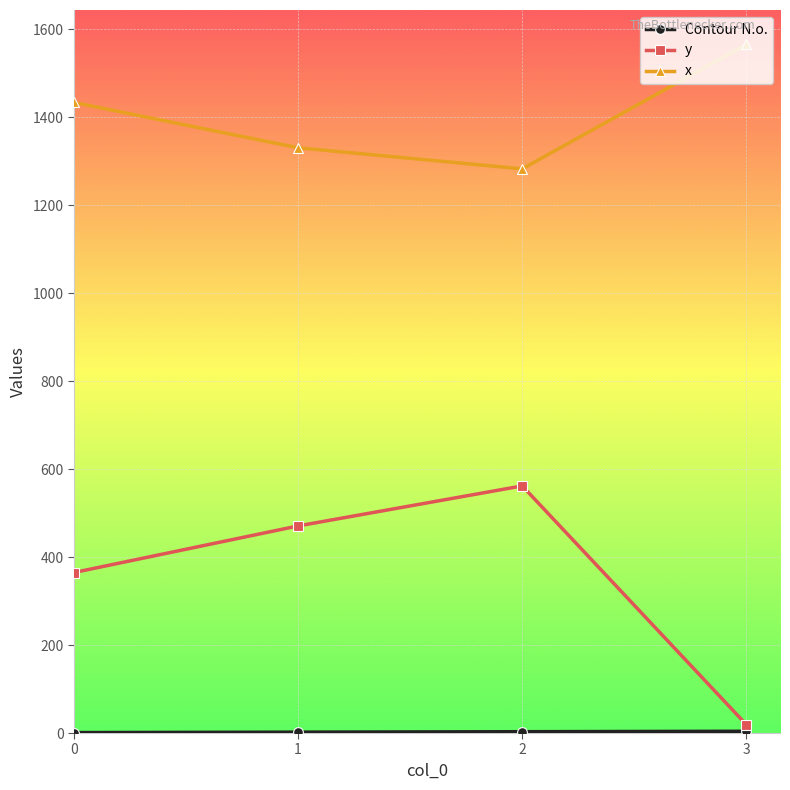

Which series has the largest range (max minus min)?

y